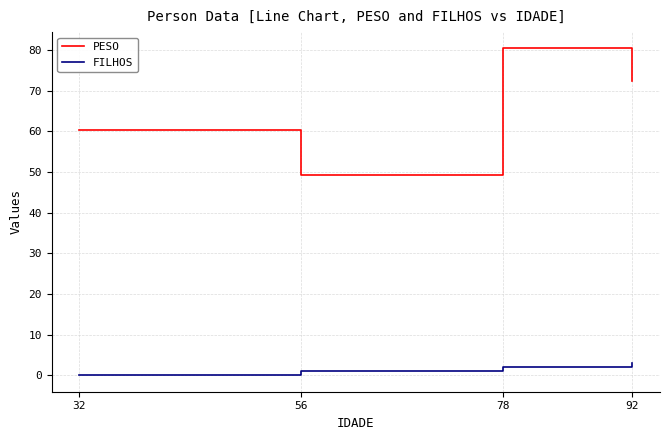

Reading left to right, list all the values displayed in this chart.

PESO: 32=60.3	56=49.2	78=80.4	92=72.4
FILHOS: 32=0.0	56=1.0	78=2.0	92=3.0